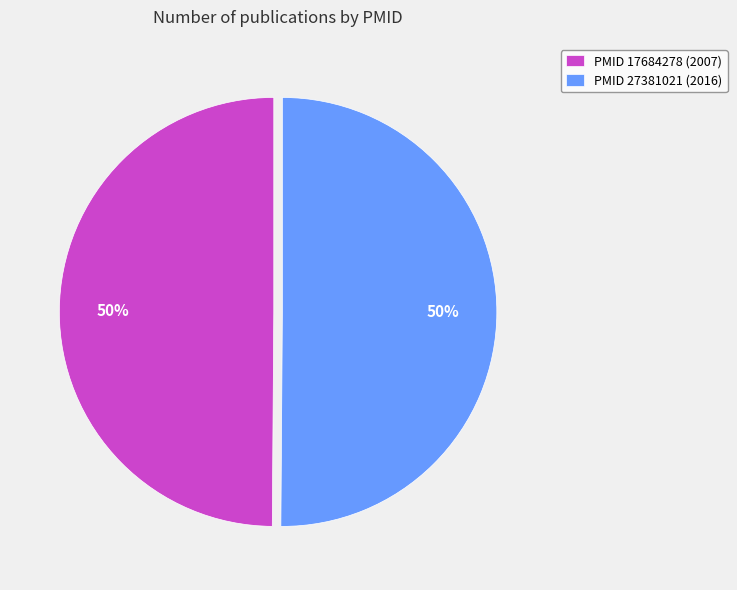

To the nearest percent, what is the combined percentage of PMID 27381021 (2016) and PMID 17684278 (2007)?

100%